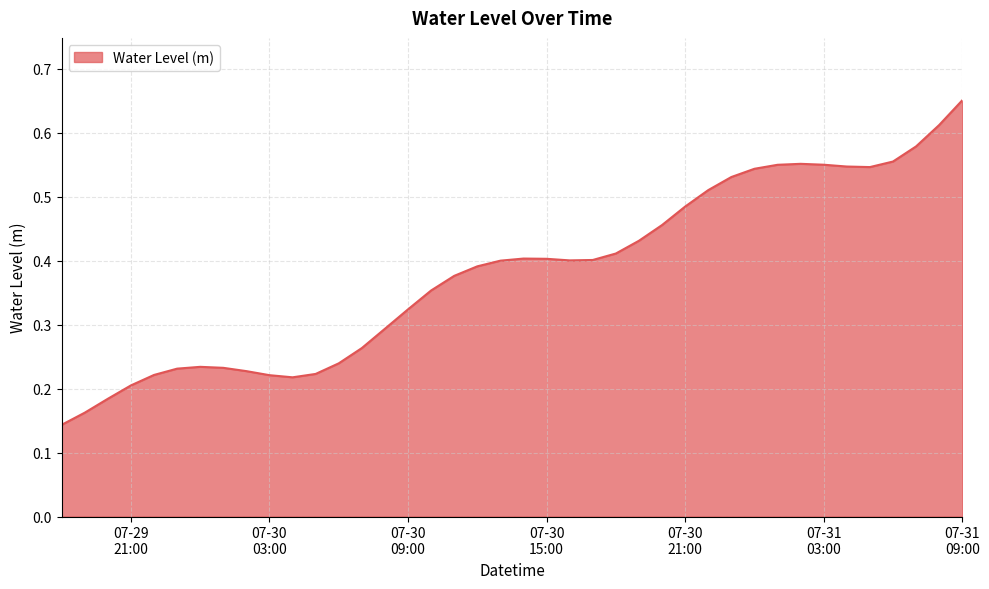

Does the chart have visible grid lines?

Yes